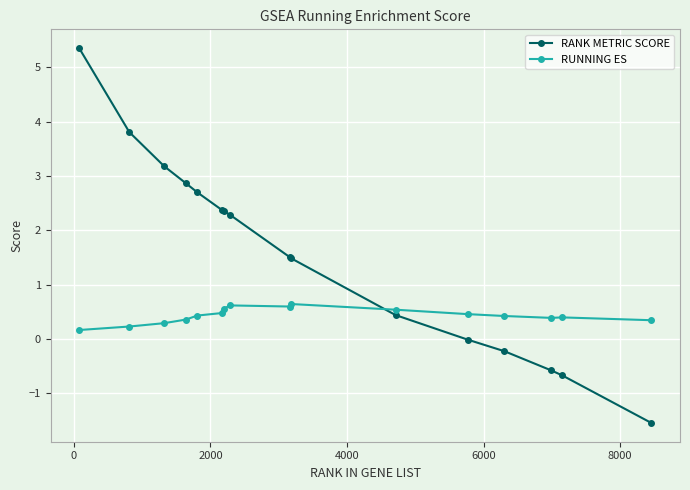

Which series has the largest range (max minus min)?

RANK METRIC SCORE